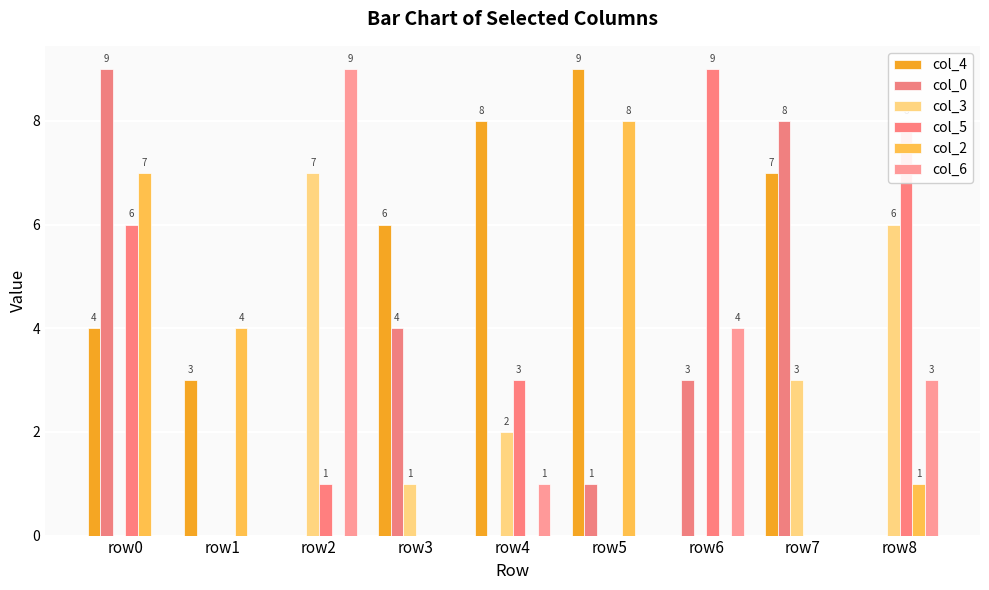

Where is col_0 nearest to the value 4?

row3